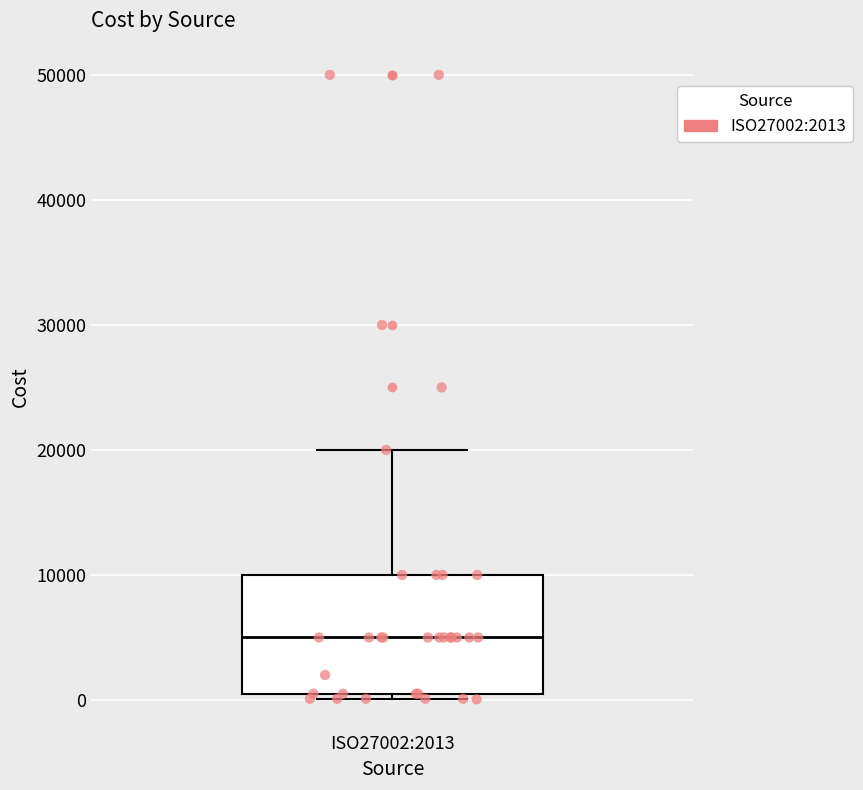

Transcribe this box plot: give where the median line is, the range the box spans, and where the two whiskers end, as read against the y-axis. The values are not printed on the chart, so give them approximately, as read against the axis.

median 5000, box 1000 to 10000, whiskers 0 to 20000